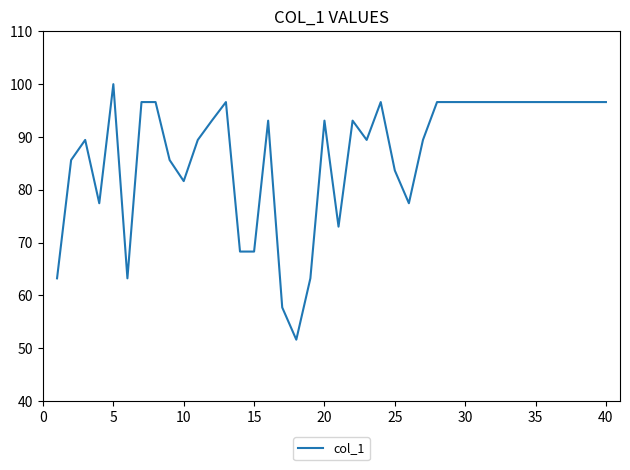

What is the difference between the maximum and minimum values?

48.4